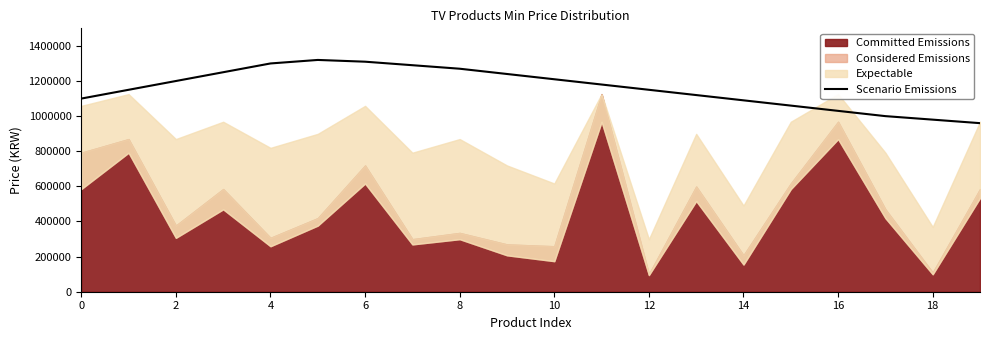

What is the lowest value of the Scenario Emissions series?

960000